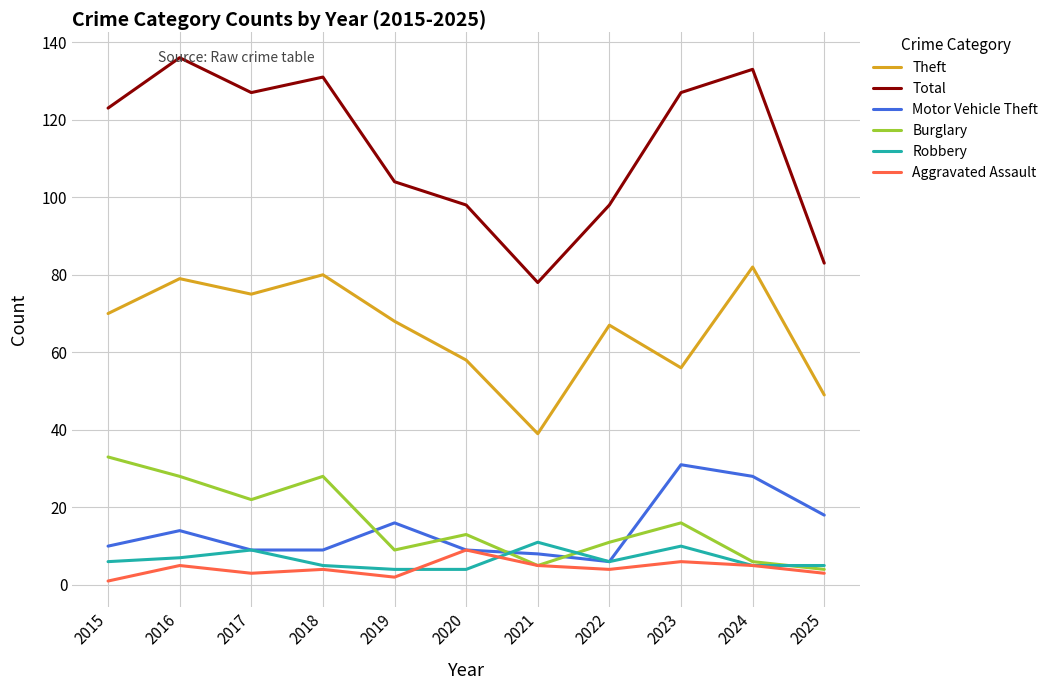

True or false: Motor Vehicle Theft and Robbery cross at least once.

True